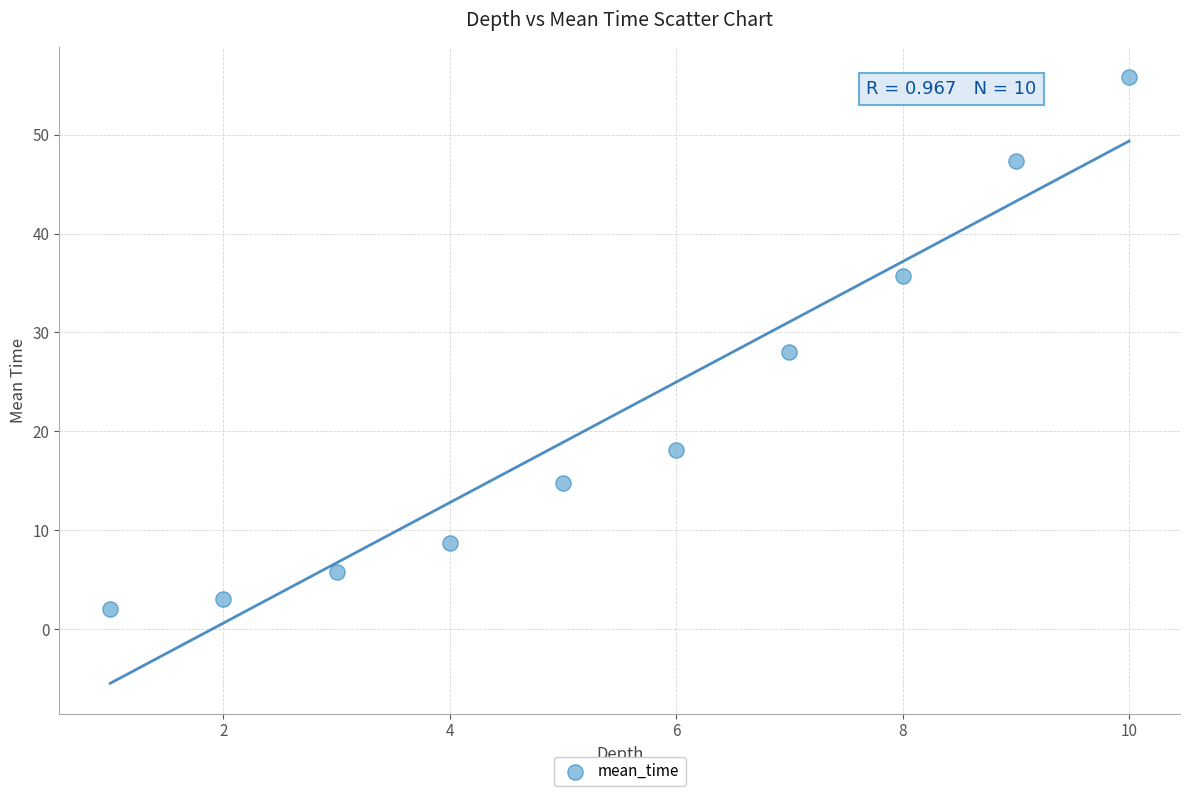

What is the average Y value?

21.9